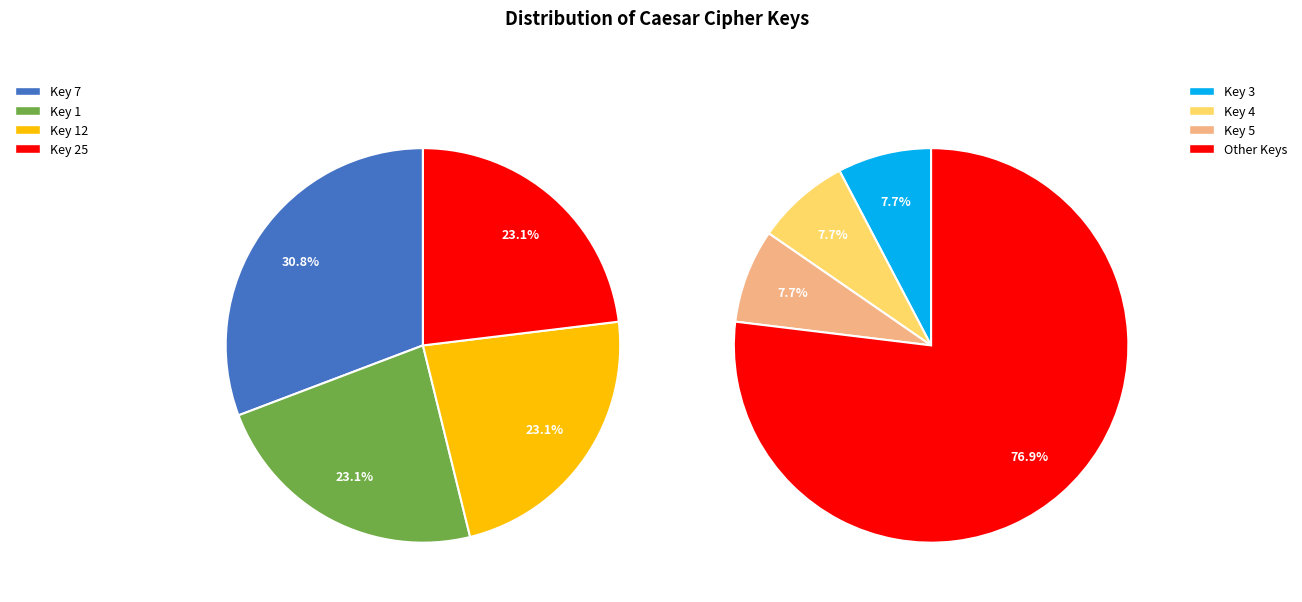

Between 3 and 21, which is larger?

3